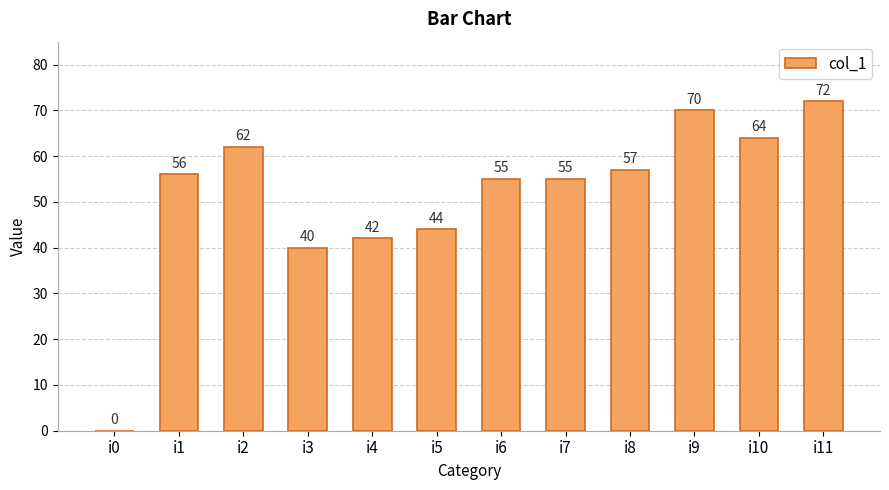

What is the average value?

51